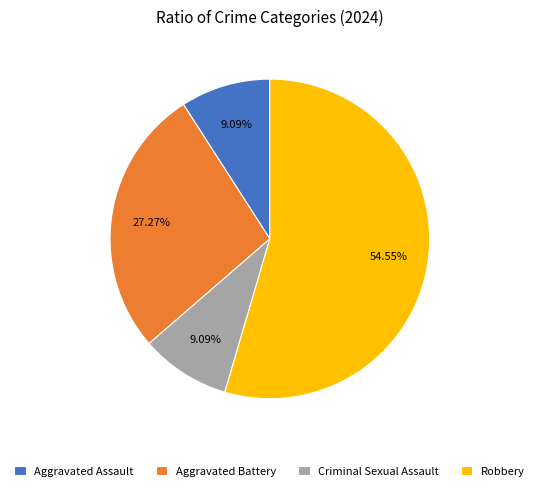

Which slice represents more than half of the pie?

Robbery